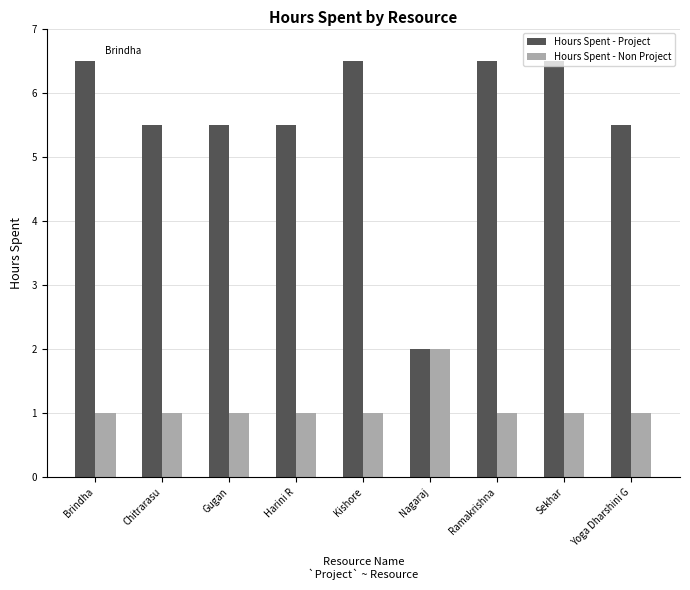

Is the value of Hours Spent - Project at Chitrarasu greater than the value of Hours Spent - Non Project at Brindha?

Yes